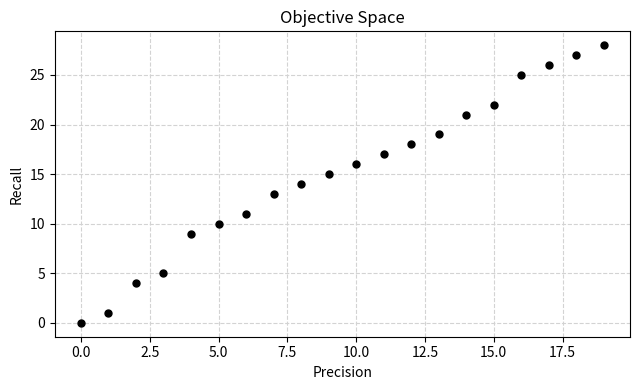

What is the range of Y values (max minus min)?

28